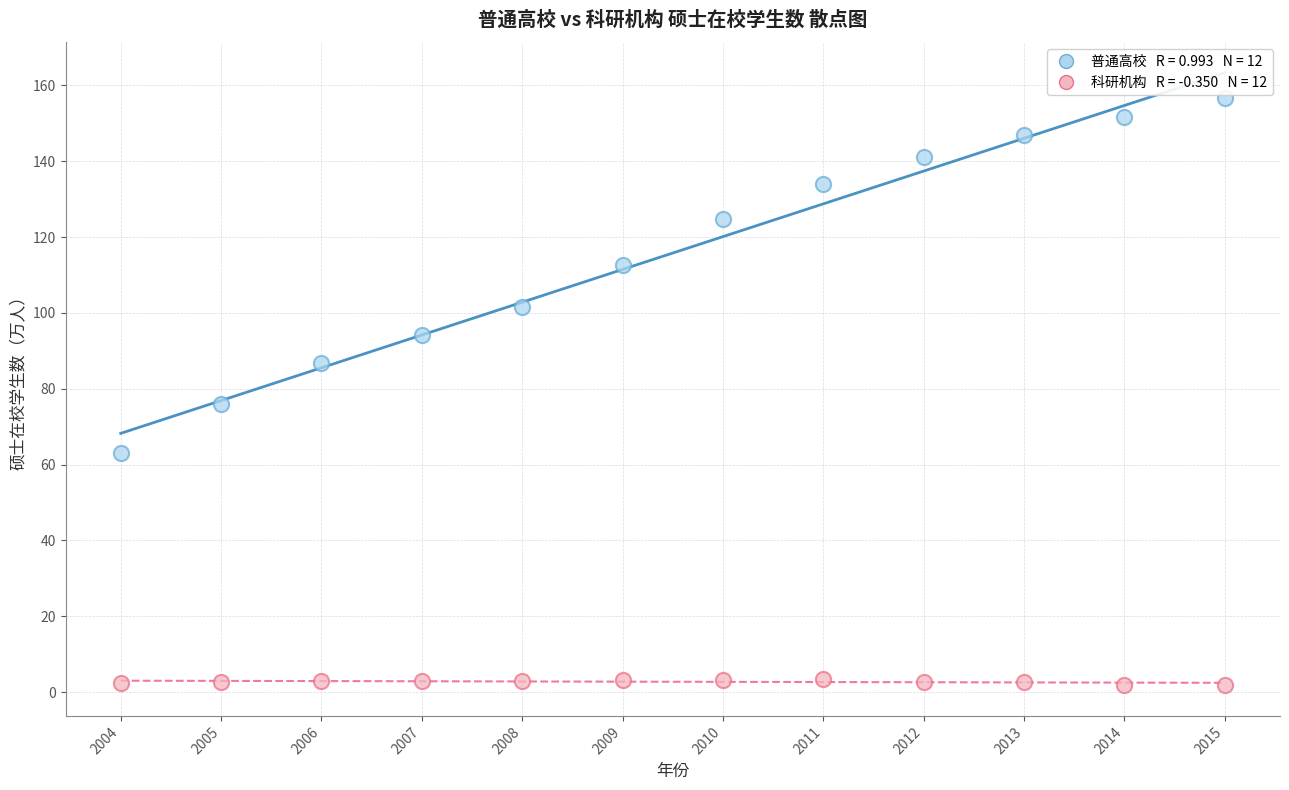

Across all series, what Y value is closest to 79?

76.1